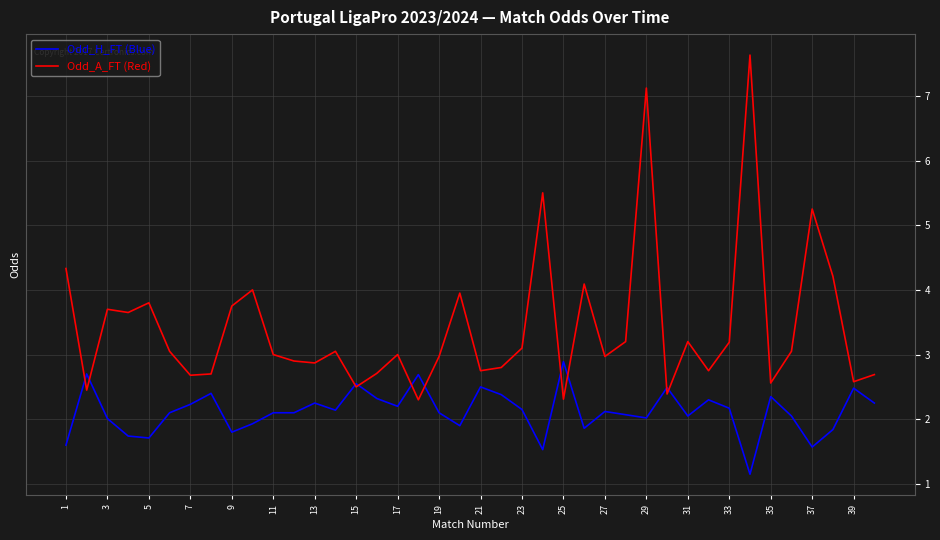

Which series has the largest range (max minus min)?

Odd_A_FT (Red)